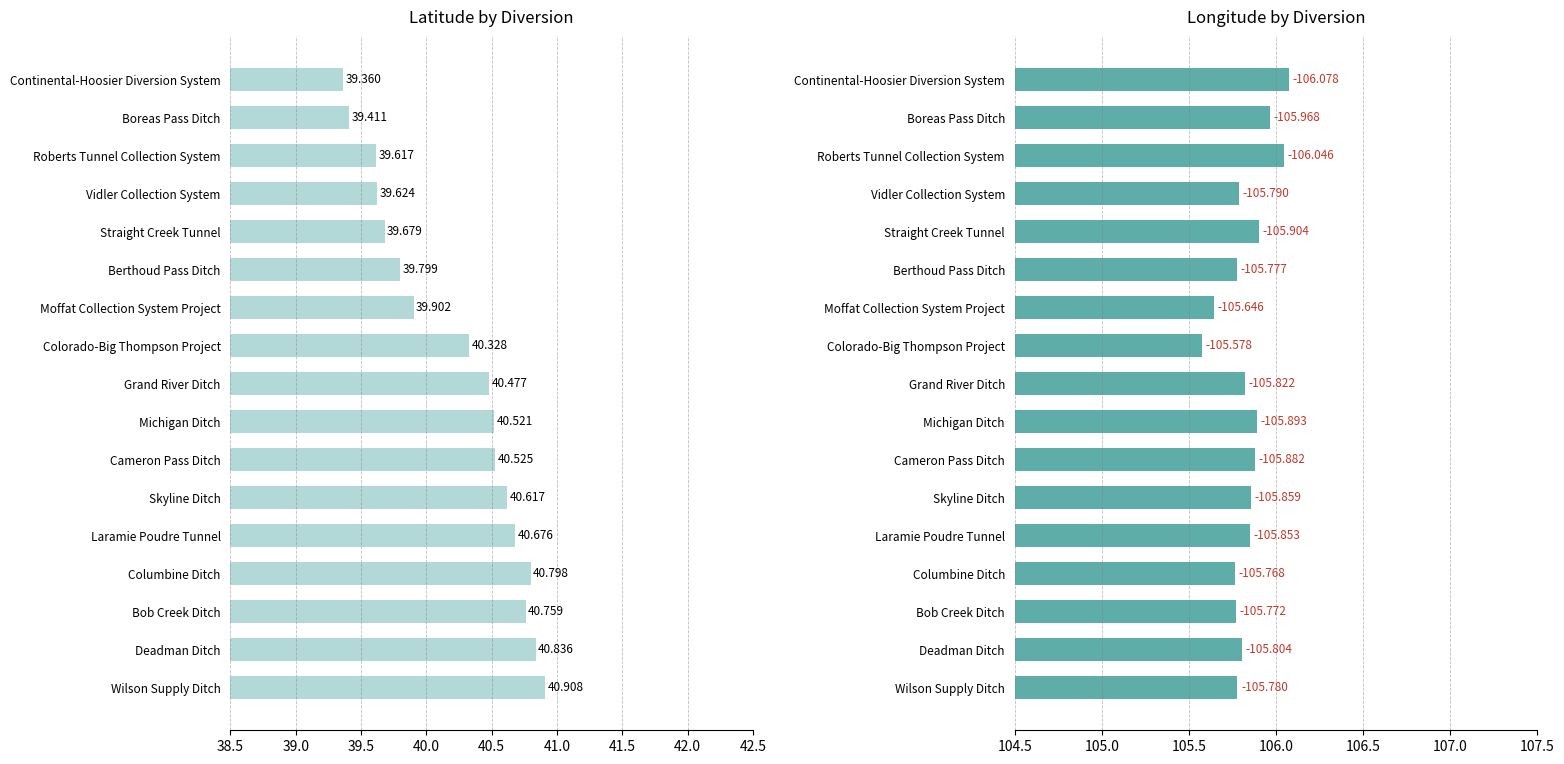

How many groups of bars are there?

17